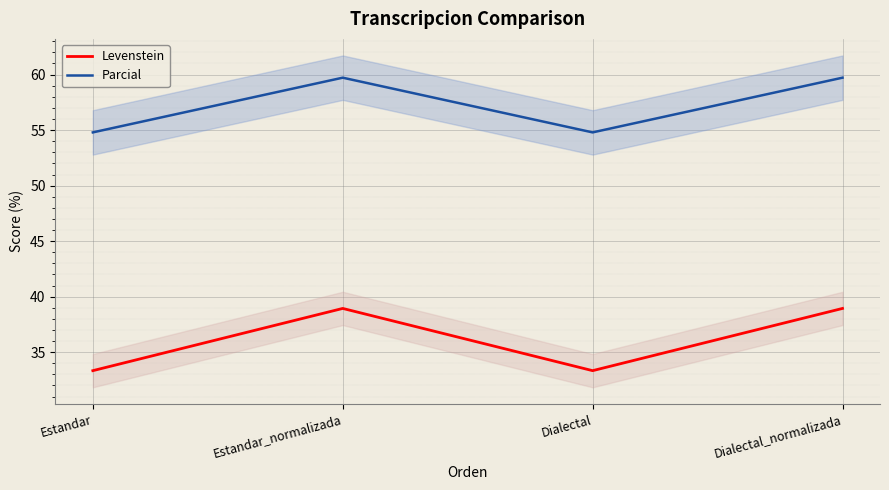

What is the average value of the Levenstein series?

36.1